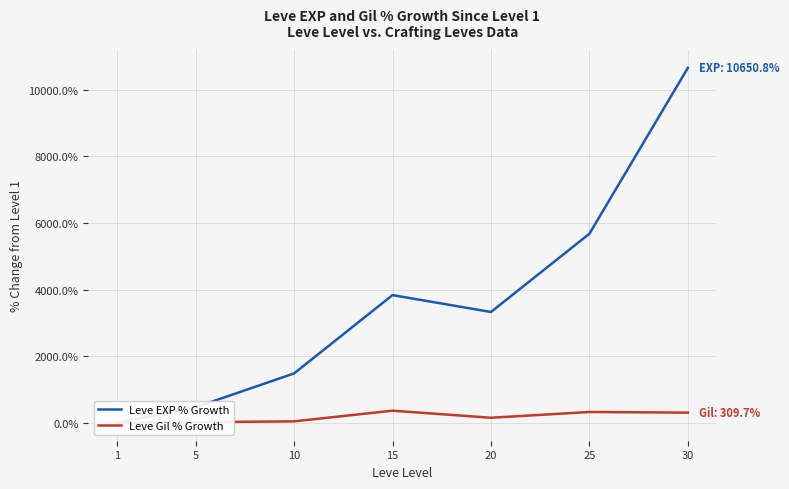

In Leve EXP % Growth, how many points are lower than both neighbors (excluding endpoints)?

1